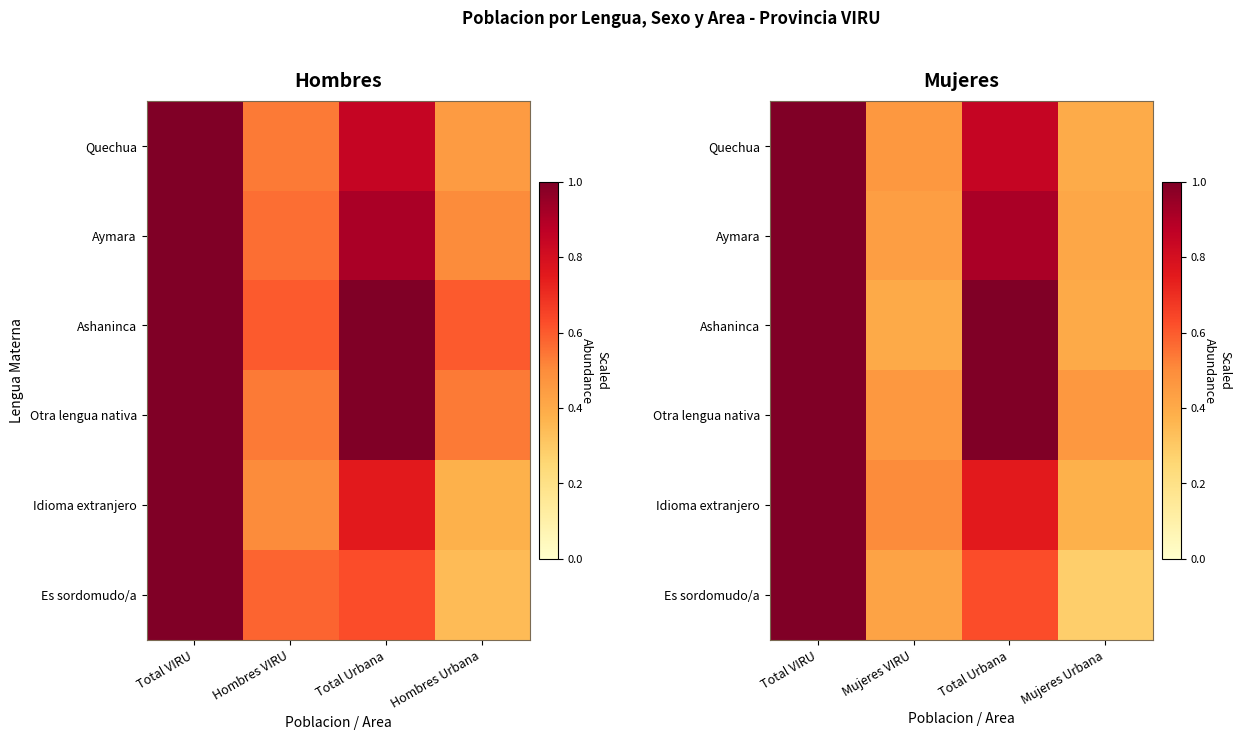

Which series has the largest range (max minus min)?

Es sordomudo/a